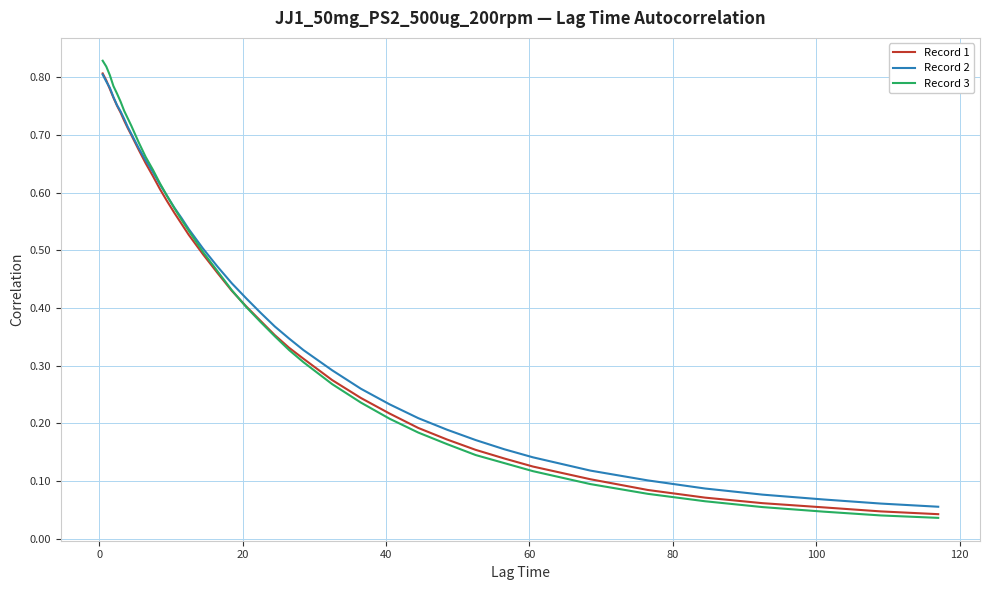

How many lines are shown in the chart?

3